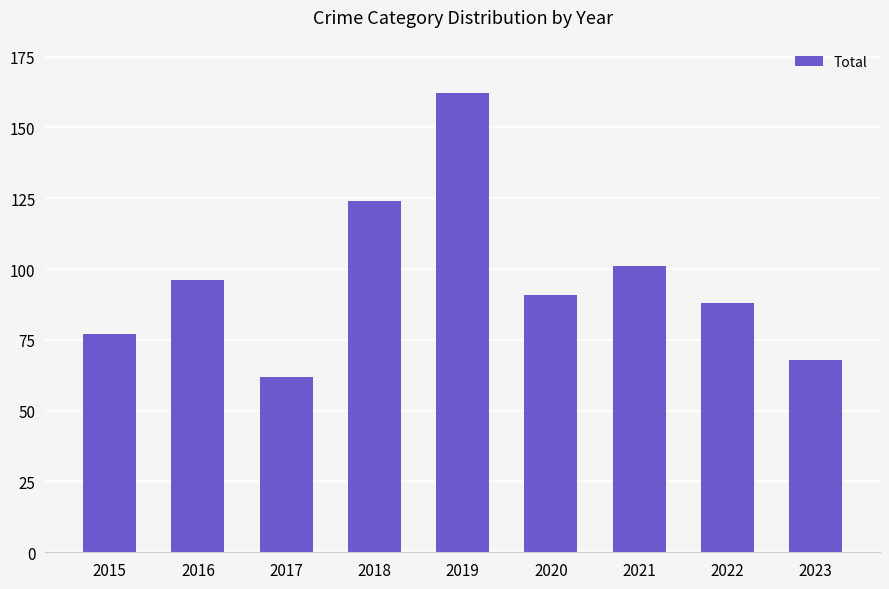

Is it true that the value at 2015 is 22?

False